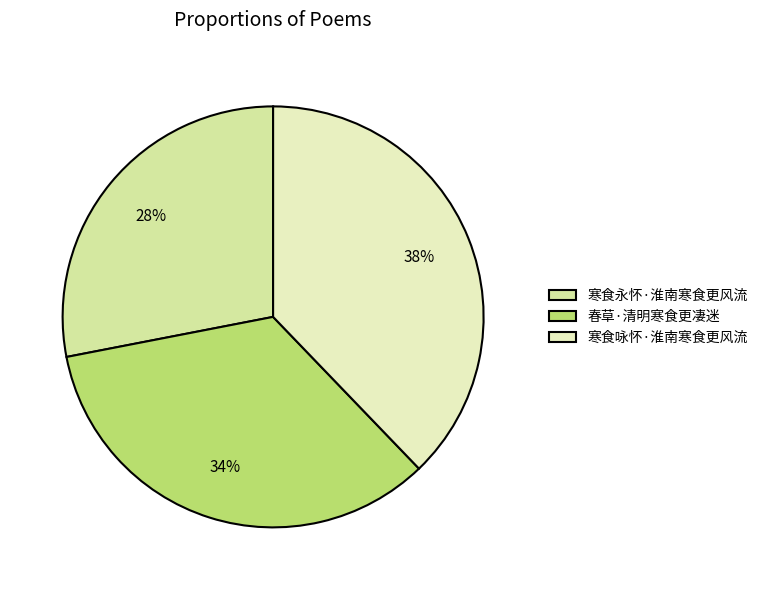

How many segments does this pie chart have?

3